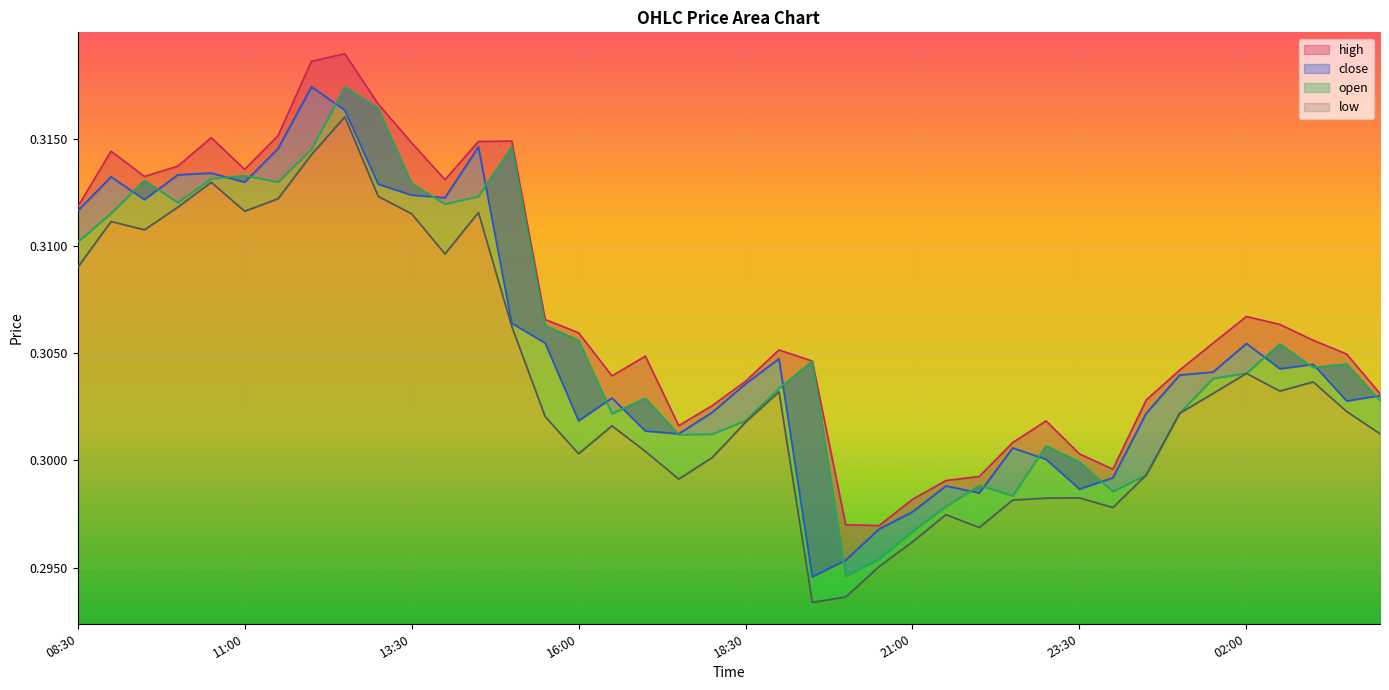

What is the sum of the close values at 17:00 and 11:00?

0.6